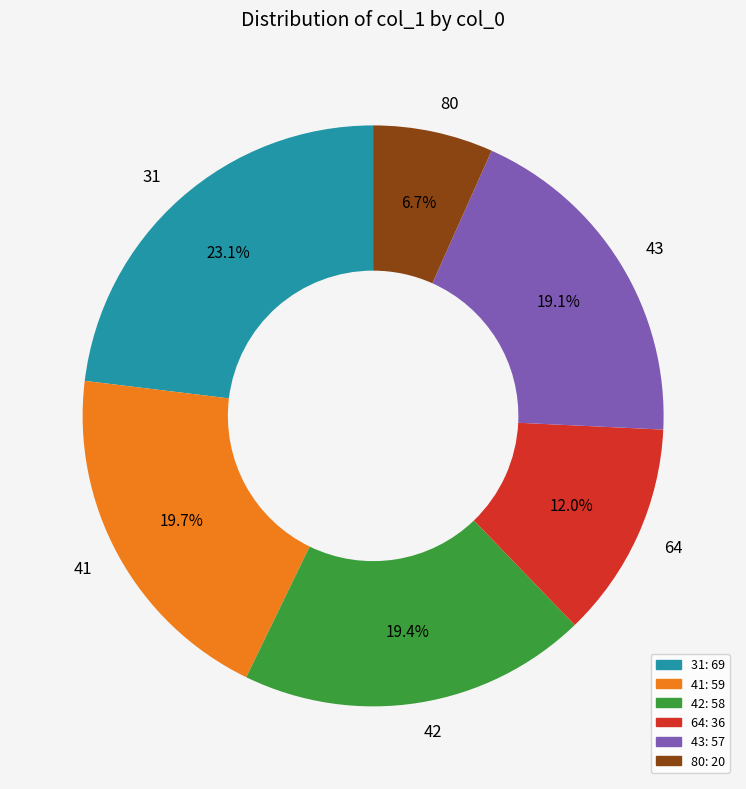

Does any single category account for the majority?

No